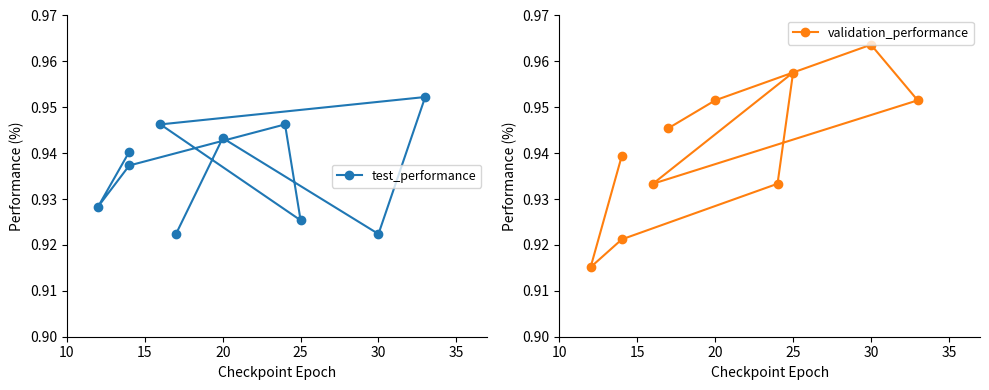

What is the value of the test_performance point at the 1st from the left?

0.9